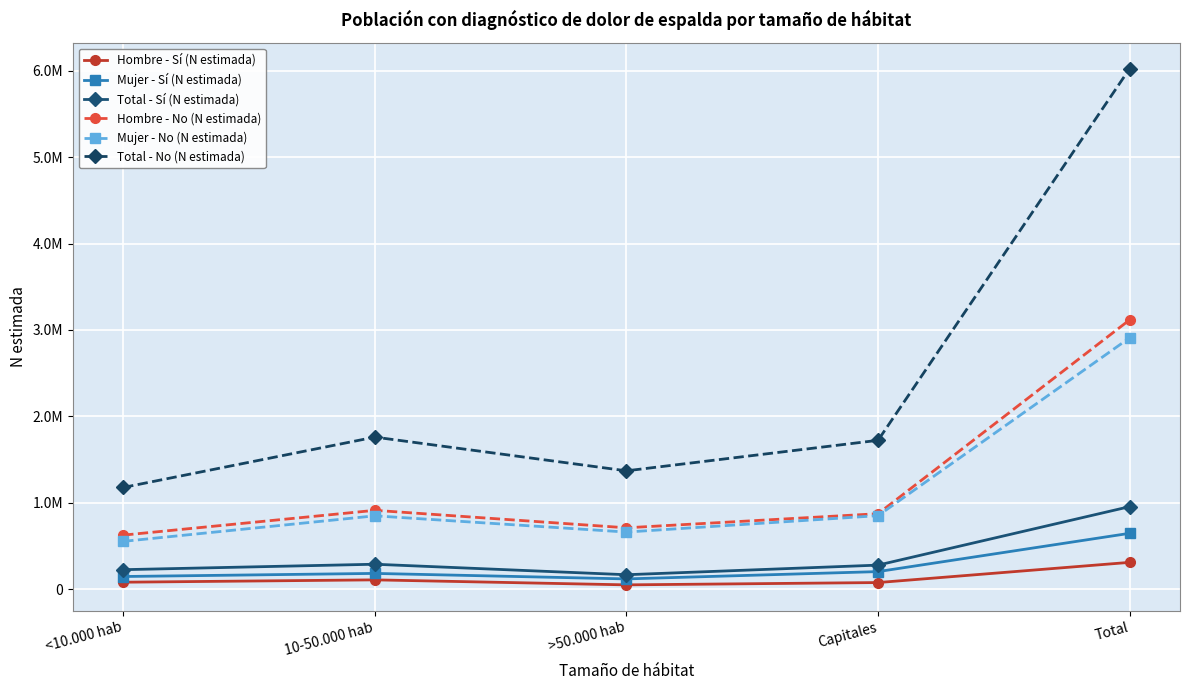

Is this an area chart (filled region under the line)?

No